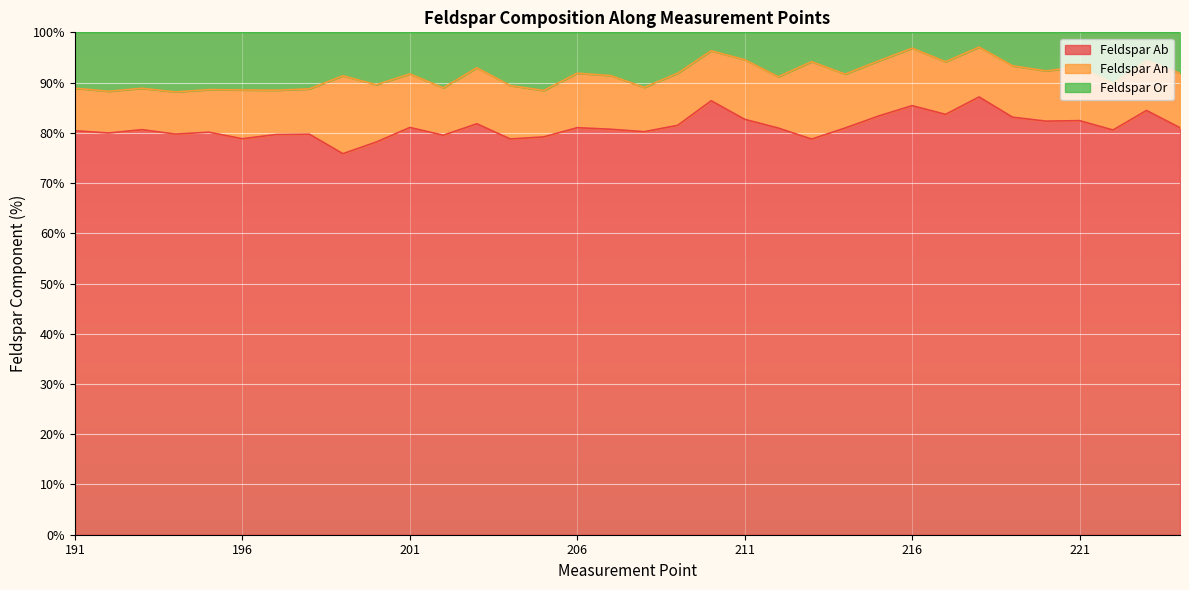

What is the maximum value shown in the chart?

97.1